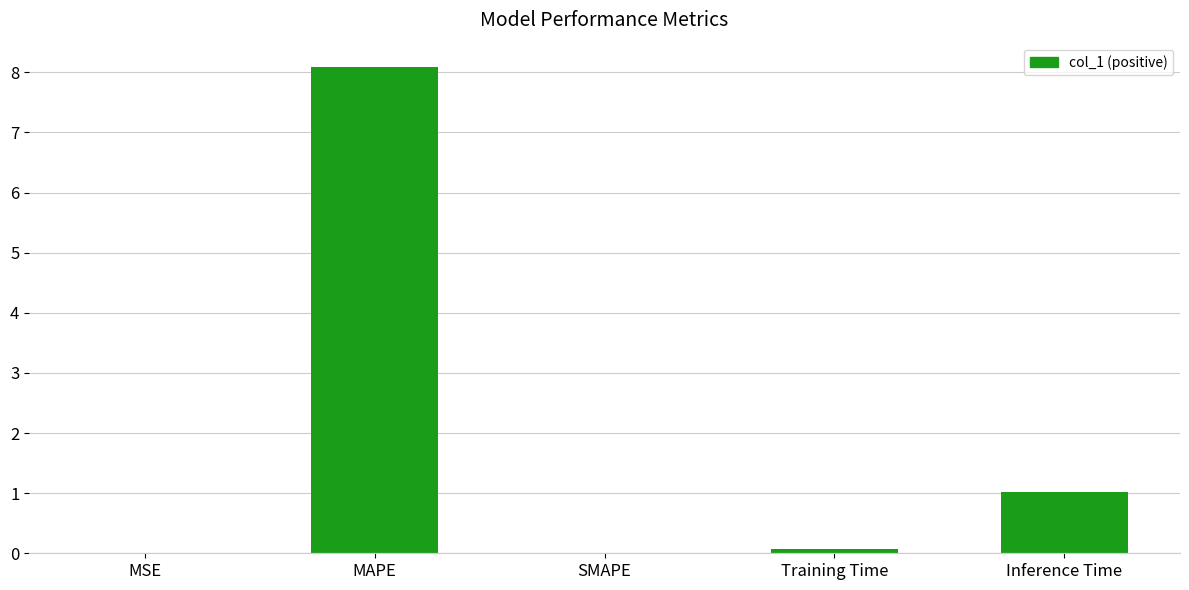

What is the greatest value displayed?

8.1